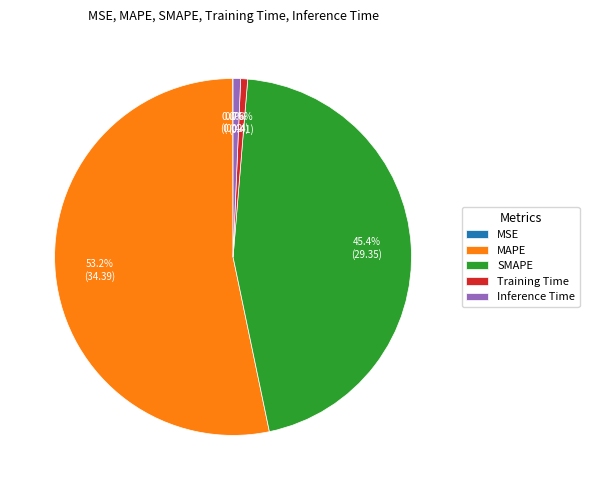

Does MAPE represent more than half of the total?

Yes